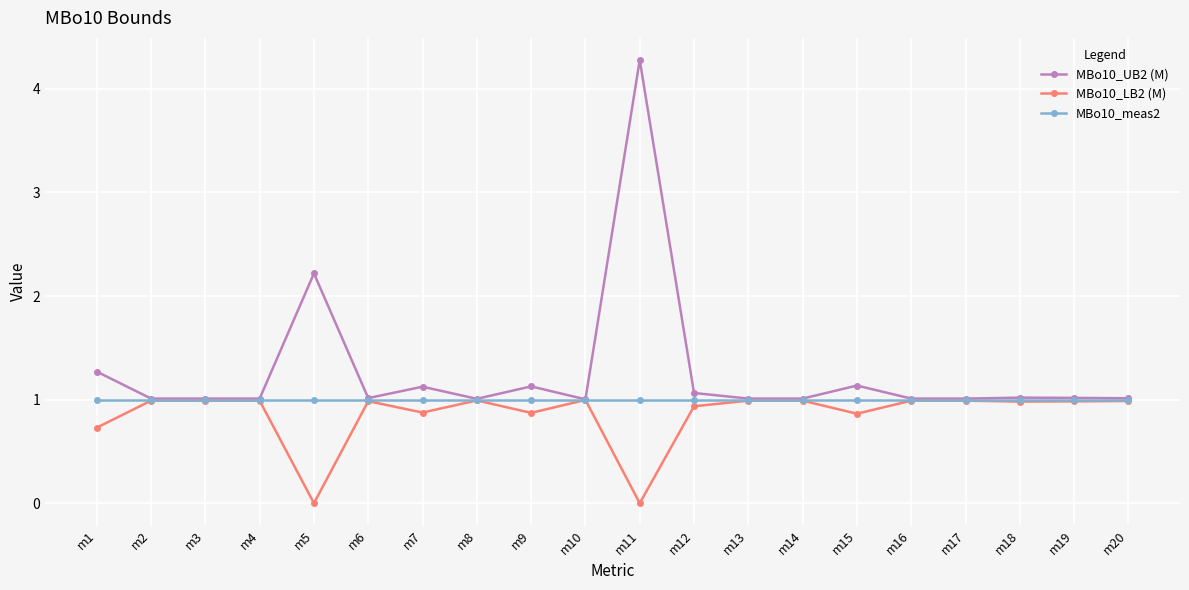

How many data points does each series have?

20